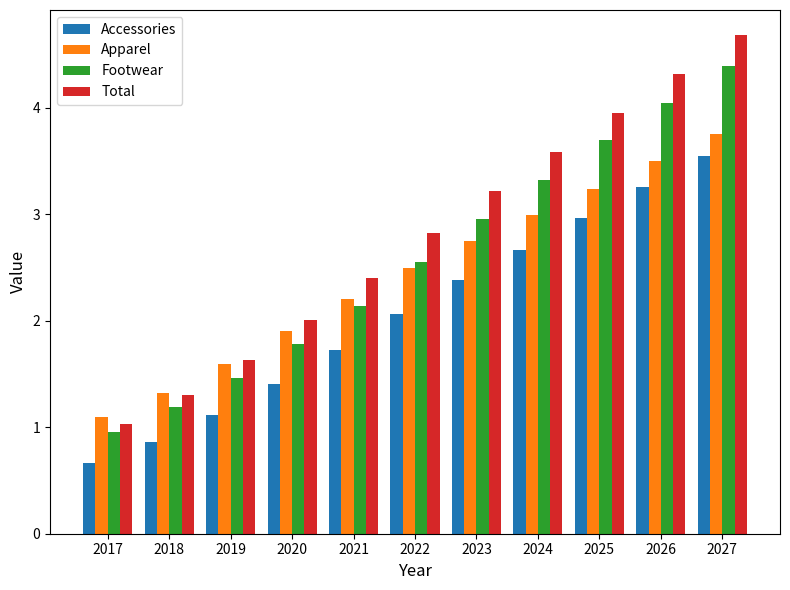

What value does the Total series have at 2019?

1.6